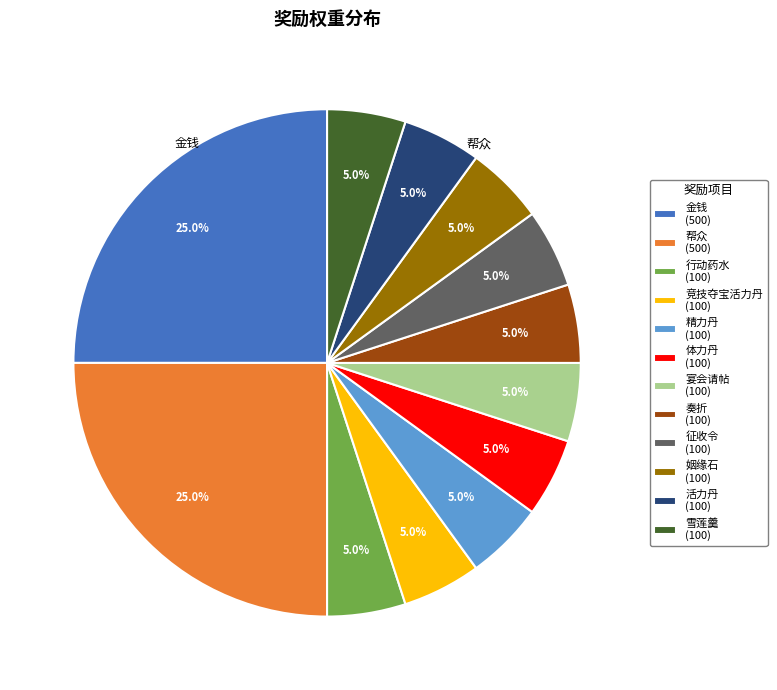

How many segments does this pie chart have?

12